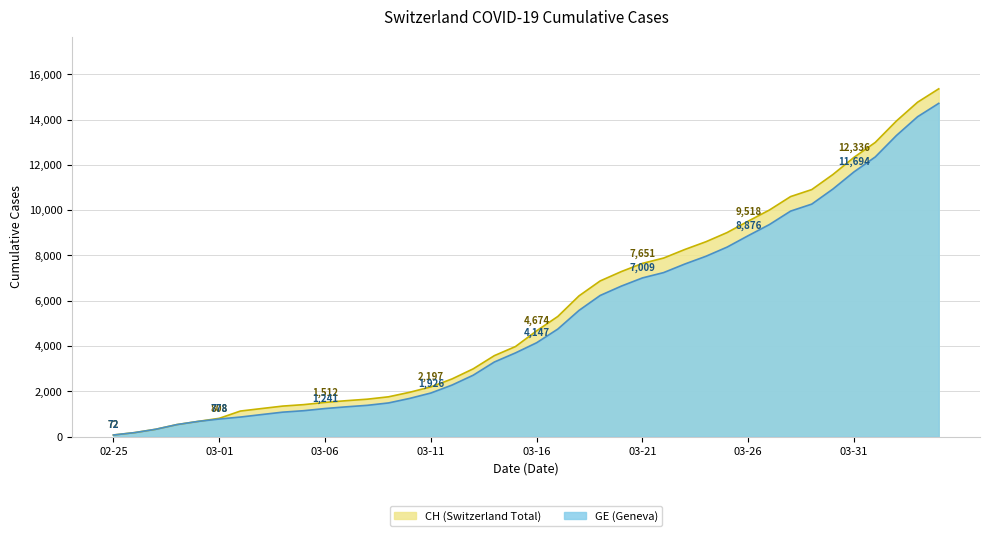

Which has a higher value, 2020-03-12 or 2020-03-22?

2020-03-22